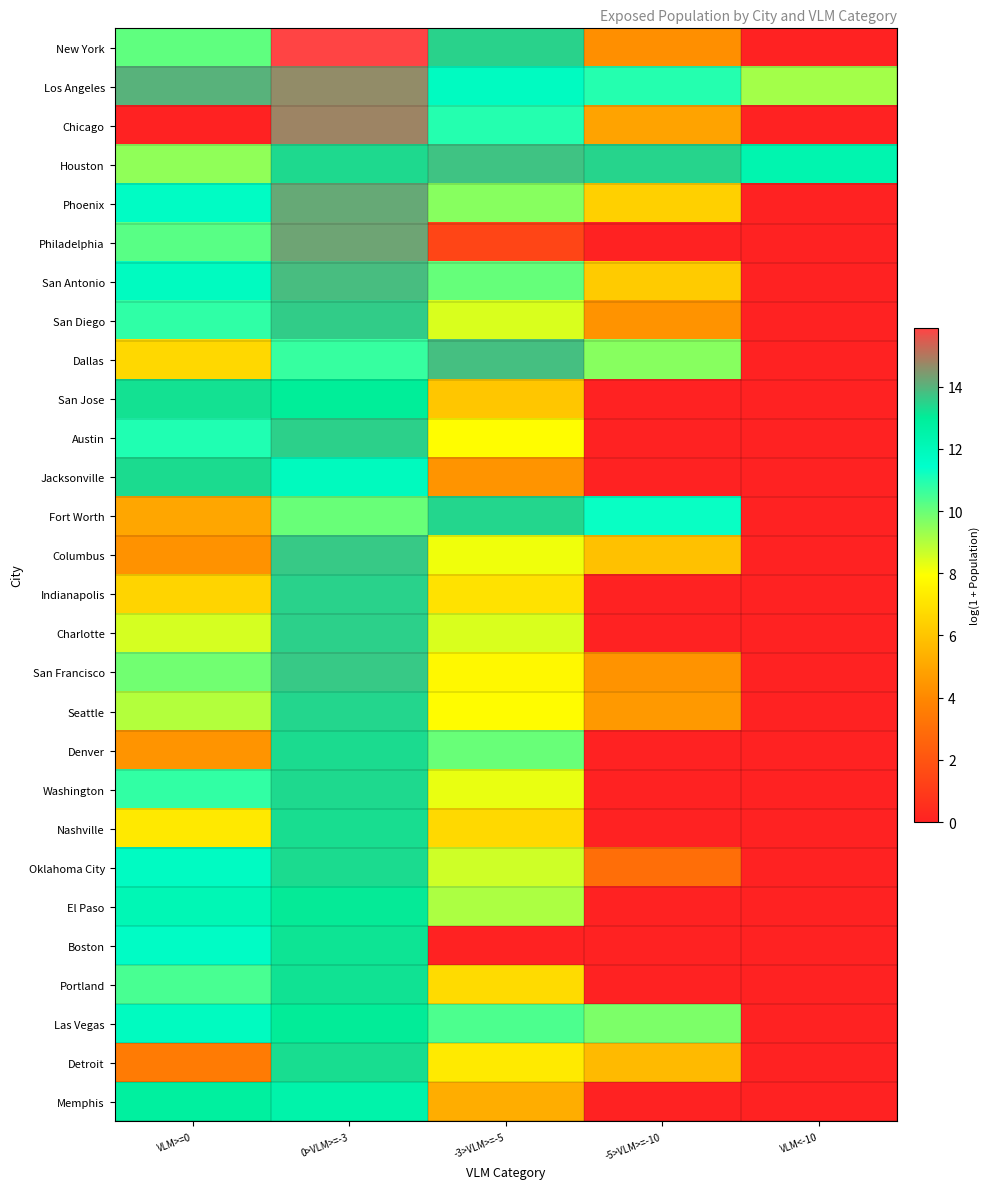

Reading right to left, what are all the values shown in this chart?

New York: VLM<-10=0.0	-5>VLM>=-10=4.2	-3>VLM>=-5=13.5	0>VLM>=-3=15.9	VLM>=0=10.1
Los Angeles: VLM<-10=9.2	-5>VLM>=-10=10.9	-3>VLM>=-5=11.8	0>VLM>=-3=14.7	VLM>=0=14.0
Chicago: VLM<-10=0.0	-5>VLM>=-10=4.9	-3>VLM>=-5=10.9	0>VLM>=-3=14.8	VLM>=0=0.0
Houston: VLM<-10=12.3	-5>VLM>=-10=13.5	-3>VLM>=-5=13.7	0>VLM>=-3=13.4	VLM>=0=9.5
Phoenix: VLM<-10=0.0	-5>VLM>=-10=6.4	-3>VLM>=-5=9.6	0>VLM>=-3=14.2	VLM>=0=11.7
Philadelphia: VLM<-10=0.0	-5>VLM>=-10=0.0	-3>VLM>=-5=1.4	0>VLM>=-3=14.3	VLM>=0=10.2
San Antonio: VLM<-10=0.0	-5>VLM>=-10=6.2	-3>VLM>=-5=10.0	0>VLM>=-3=13.8	VLM>=0=11.8
San Diego: VLM<-10=0.0	-5>VLM>=-10=4.4	-3>VLM>=-5=8.5	0>VLM>=-3=13.6	VLM>=0=10.8
Dallas: VLM<-10=0.0	-5>VLM>=-10=9.6	-3>VLM>=-5=13.8	0>VLM>=-3=10.7	VLM>=0=6.7
San Jose: VLM<-10=0.0	-5>VLM>=-10=0.0	-3>VLM>=-5=6.1	0>VLM>=-3=13.0	VLM>=0=13.2
Austin: VLM<-10=0.0	-5>VLM>=-10=0.0	-3>VLM>=-5=7.9	0>VLM>=-3=13.5	VLM>=0=11.0
Jacksonville: VLM<-10=0.0	-5>VLM>=-10=0.0	-3>VLM>=-5=4.4	0>VLM>=-3=11.8	VLM>=0=13.3
Fort Worth: VLM<-10=0.0	-5>VLM>=-10=11.3	-3>VLM>=-5=13.4	0>VLM>=-3=10.0	VLM>=0=5.0
Columbus: VLM<-10=0.0	-5>VLM>=-10=5.9	-3>VLM>=-5=8.2	0>VLM>=-3=13.6	VLM>=0=4.3
Indianapolis: VLM<-10=0.0	-5>VLM>=-10=0.0	-3>VLM>=-5=7.0	0>VLM>=-3=13.5	VLM>=0=6.5
Charlotte: VLM<-10=0.0	-5>VLM>=-10=0.0	-3>VLM>=-5=8.5	0>VLM>=-3=13.5	VLM>=0=8.5
San Francisco: VLM<-10=0.0	-5>VLM>=-10=4.4	-3>VLM>=-5=7.8	0>VLM>=-3=13.7	VLM>=0=9.9
Seattle: VLM<-10=0.0	-5>VLM>=-10=4.5	-3>VLM>=-5=7.9	0>VLM>=-3=13.4	VLM>=0=9.0
Denver: VLM<-10=0.0	-5>VLM>=-10=0.0	-3>VLM>=-5=10.0	0>VLM>=-3=13.3	VLM>=0=4.4
Washington: VLM<-10=0.0	-5>VLM>=-10=0.0	-3>VLM>=-5=8.2	0>VLM>=-3=13.4	VLM>=0=10.8
Nashville: VLM<-10=0.0	-5>VLM>=-10=0.0	-3>VLM>=-5=6.7	0>VLM>=-3=13.3	VLM>=0=7.2
Oklahoma City: VLM<-10=0.0	-5>VLM>=-10=3.0	-3>VLM>=-5=8.6	0>VLM>=-3=13.3	VLM>=0=11.7
El Paso: VLM<-10=0.0	-5>VLM>=-10=0.0	-3>VLM>=-5=9.1	0>VLM>=-3=13.1	VLM>=0=12.1
Boston: VLM<-10=0.0	-5>VLM>=-10=0.0	-3>VLM>=-5=0.0	0>VLM>=-3=13.2	VLM>=0=11.6
Portland: VLM<-10=0.0	-5>VLM>=-10=0.0	-3>VLM>=-5=6.7	0>VLM>=-3=13.2	VLM>=0=10.4
Las Vegas: VLM<-10=0.0	-5>VLM>=-10=9.7	-3>VLM>=-5=10.4	0>VLM>=-3=13.0	VLM>=0=11.8
Detroit: VLM<-10=0.0	-5>VLM>=-10=5.7	-3>VLM>=-5=7.3	0>VLM>=-3=13.3	VLM>=0=3.5
Memphis: VLM<-10=0.0	-5>VLM>=-10=0.0	-3>VLM>=-5=5.2	0>VLM>=-3=12.5	VLM>=0=12.8